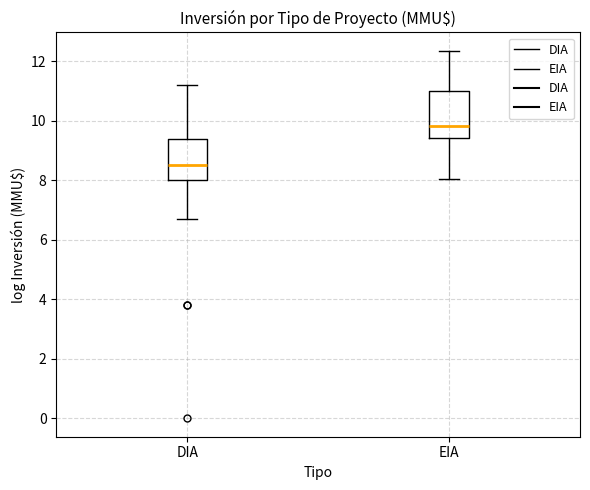

Reading left to right, read every box against the y-axis: the position of its median line, the range the box covers, and the ends of its whiskers. The values are not printed on the chart, so give them approximately, as read against the axis.

DIA: median 8.6, box 8.0 to 9.4, whiskers 6.6 to 11.2
EIA: median 9.8, box 9.4 to 11.0, whiskers 8.0 to 12.4